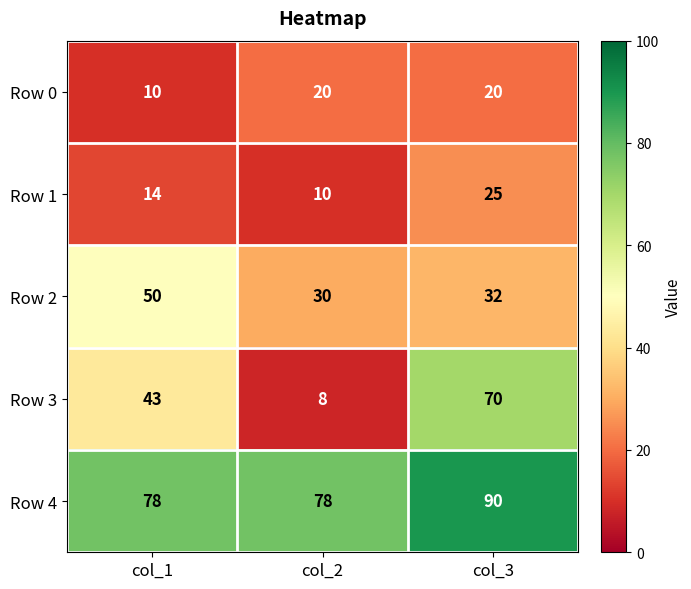

The Row 4 series shows 135 at col_1. True or false?

False